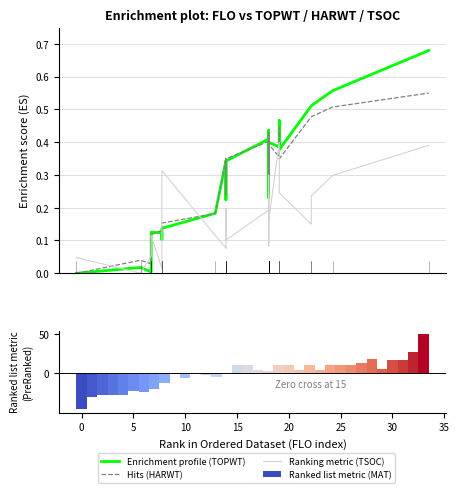

What is the difference between the second highest and minimum values in the Ranked list metric (MAT) series?

73.0